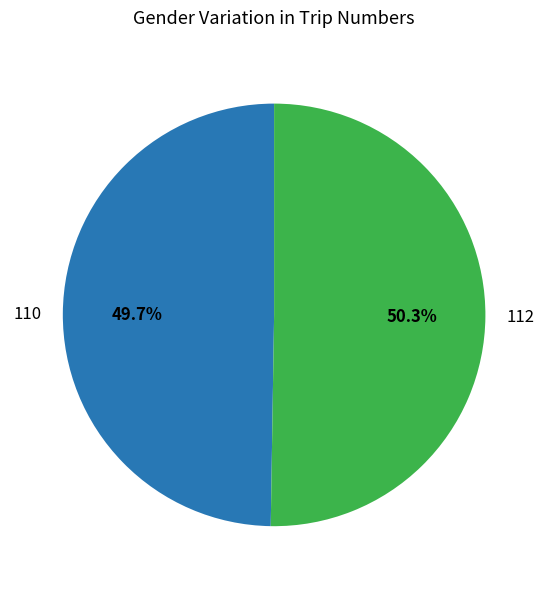

True or false: 112 accounts for 38% of the total.

False